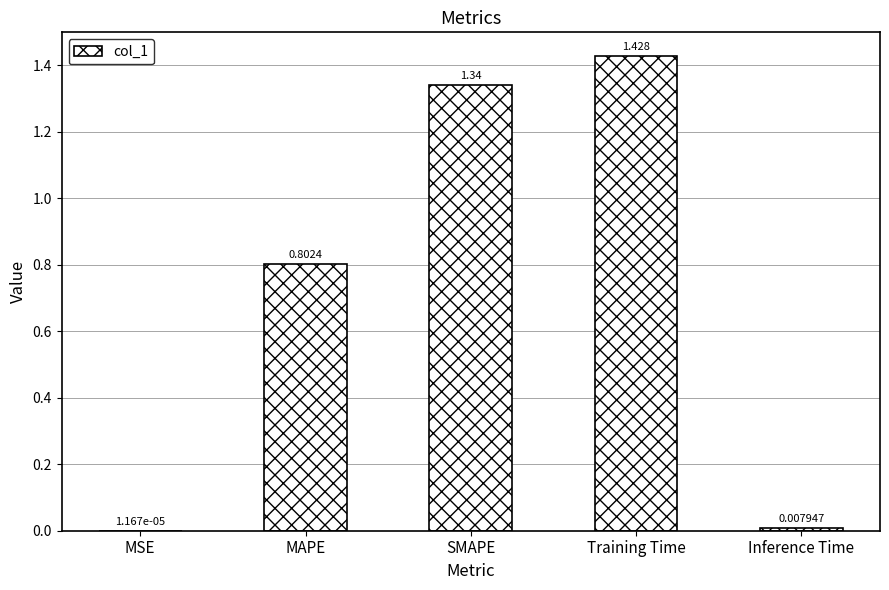

Which label corresponds to the largest value in the chart?

Training Time